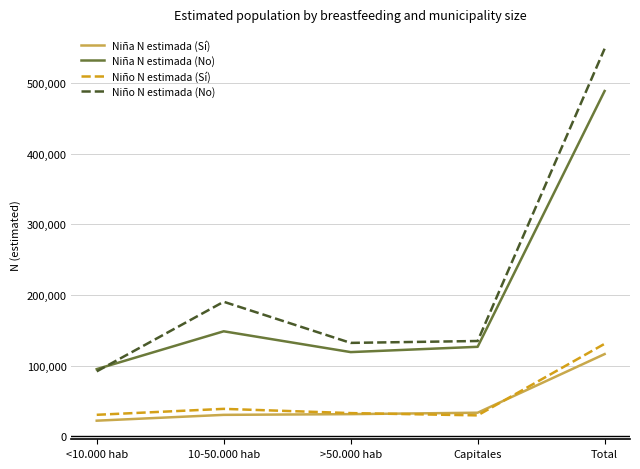

Does the chart display data point markers on the line(s)?

No